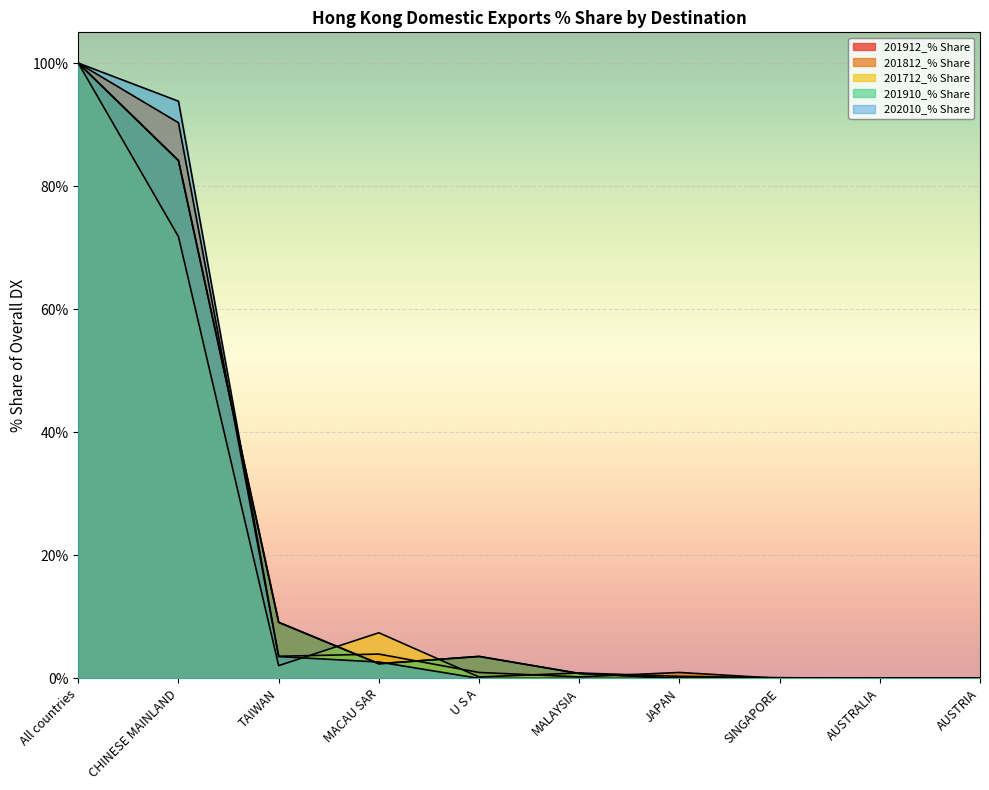

Reading right to left, list all the values displayed in this chart.

201912_% Share: 0.0	0.0	0.0	0.0	0.8	3.6	2.4	9.1	84.2	100.0
201812_% Share: 0.0	0.0	0.0	1.0	0.2	1.0	3.9	3.6	90.3	100.0
201712_% Share: 0.0	0.0	0.1	0.3	0.9	0.2	7.4	2.1	71.8	100.0
201910_% Share: 0.0	0.0	0.0	0.0	0.8	3.6	2.4	9.1	84.1	100.0
202010_% Share: 0.0	0.0	0.0	0.0	0.0	0.0	2.7	3.5	93.8	100.0